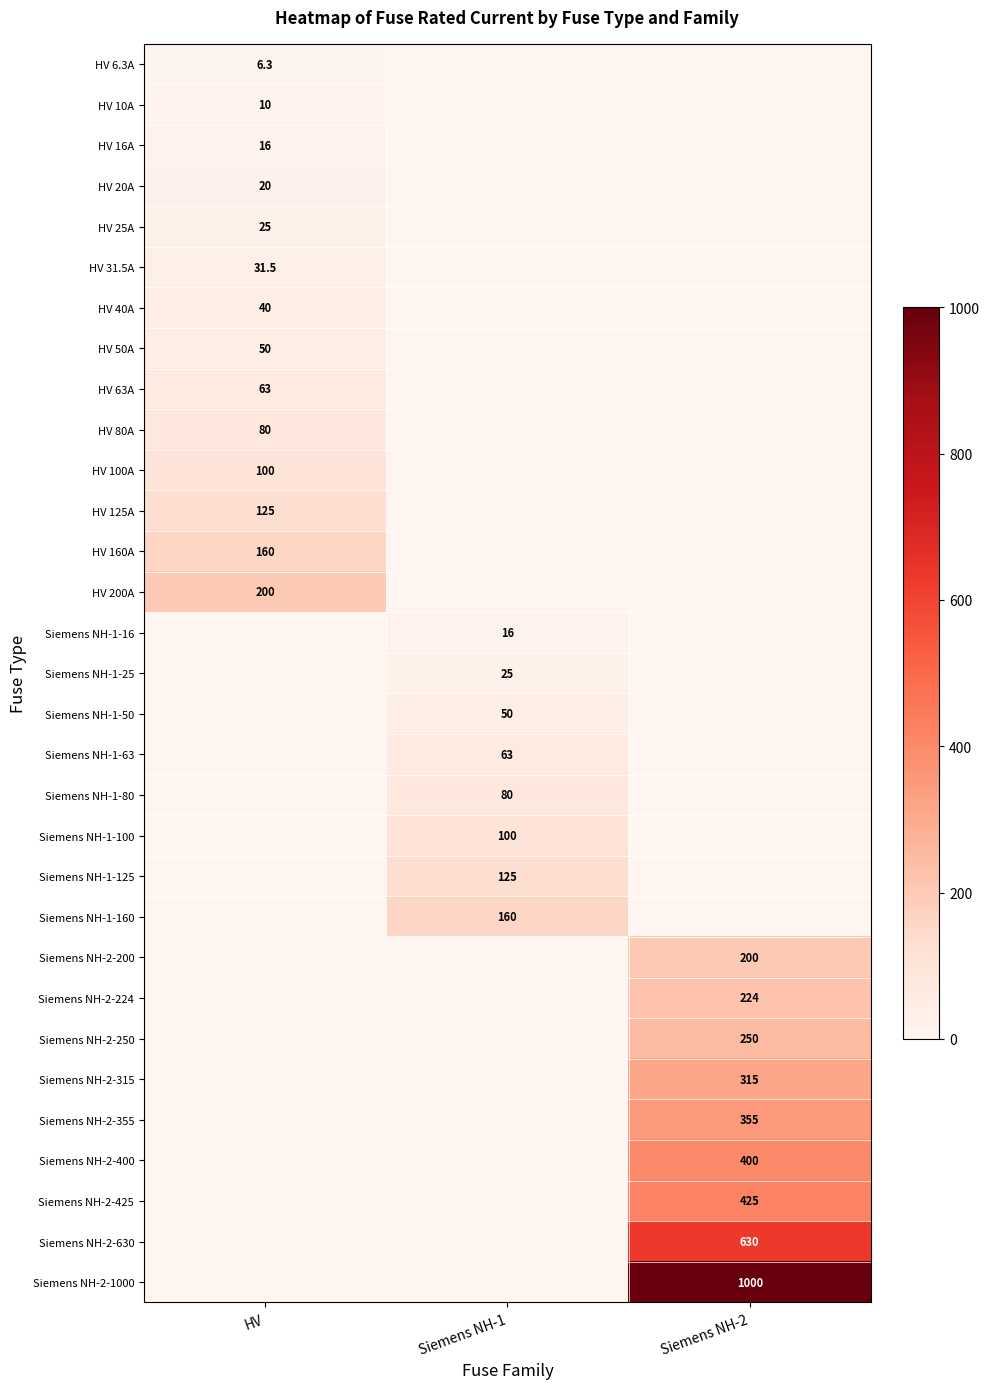

Is it true that Siemens NH-1-50 equals 34.9 at Siemens NH-1?

False